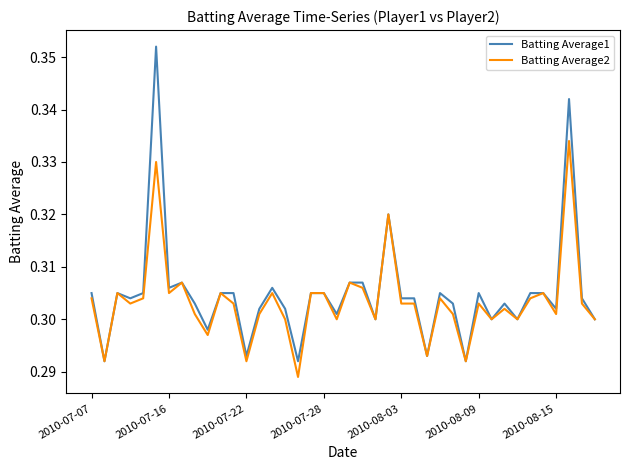

Which series has the widest spread of values?

Batting Average1